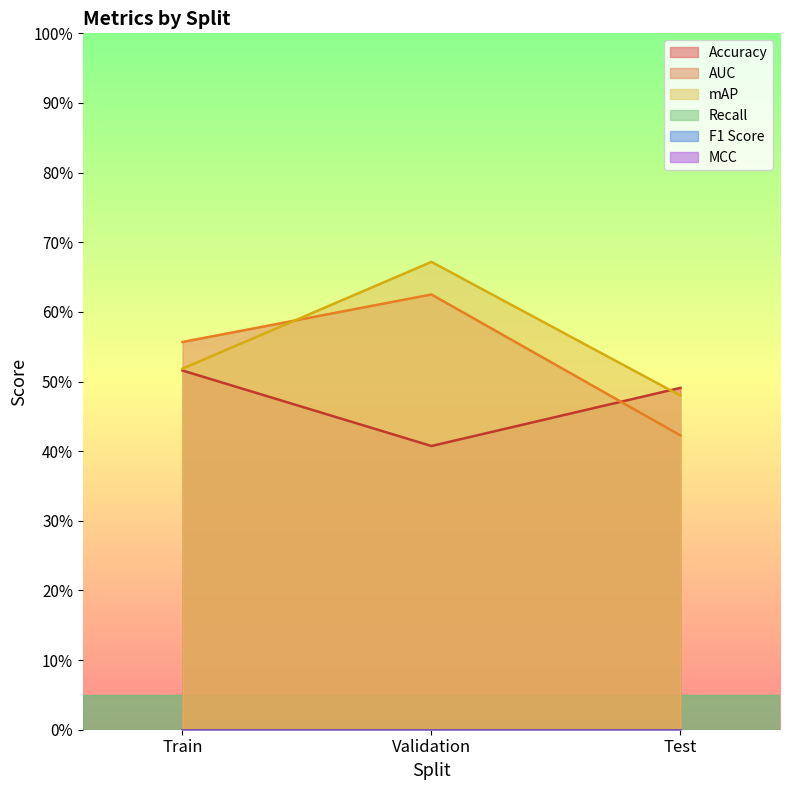

Which category has the highest value in the mAP series?

Validation